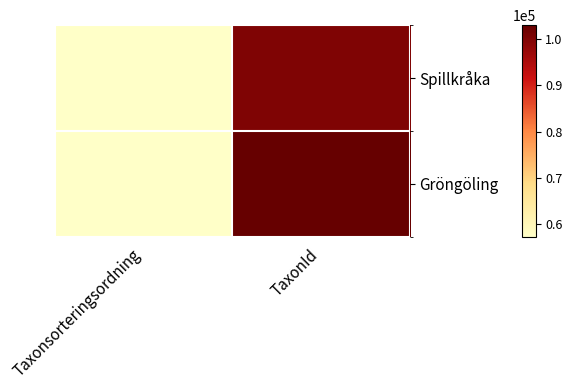

Which series changed the most between Taxonsorteringsordning and TaxonId?

Gröngöling